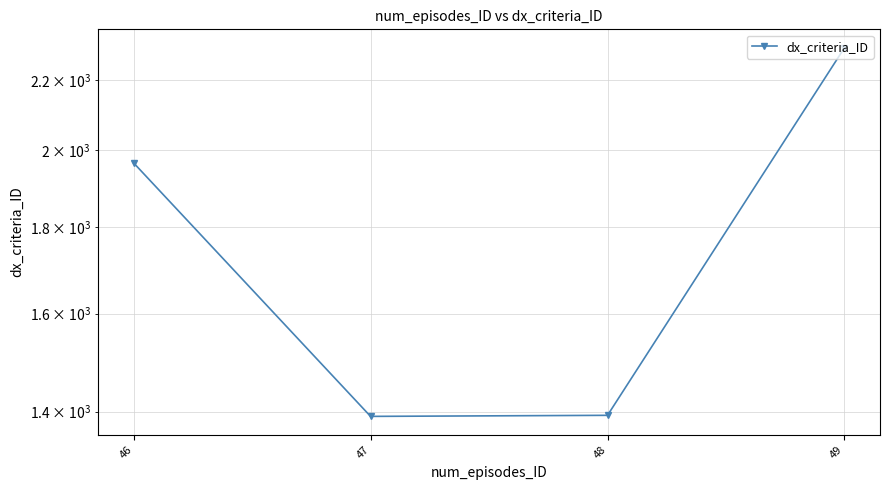

Reading right to left, what are all the values shown in this chart?

49=2299	48=1393	47=1391	46=1965